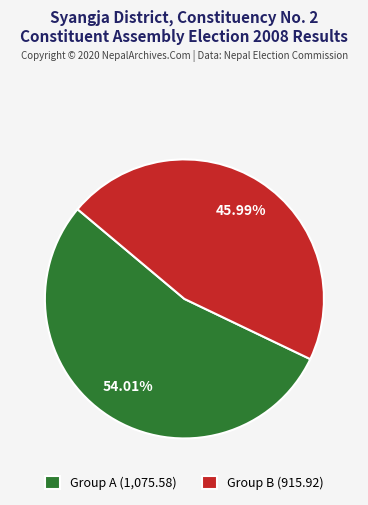

Is there a majority slice in this chart?

Yes